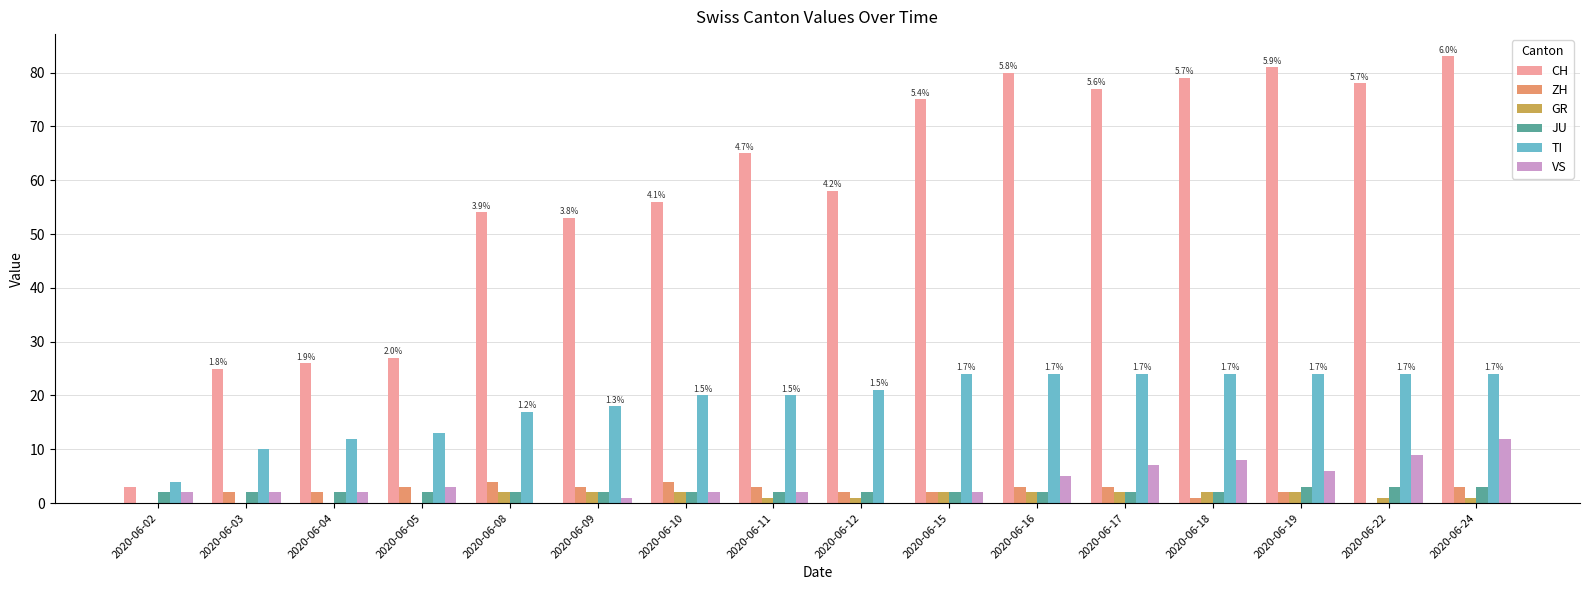

What is the sum of all VS values?

63